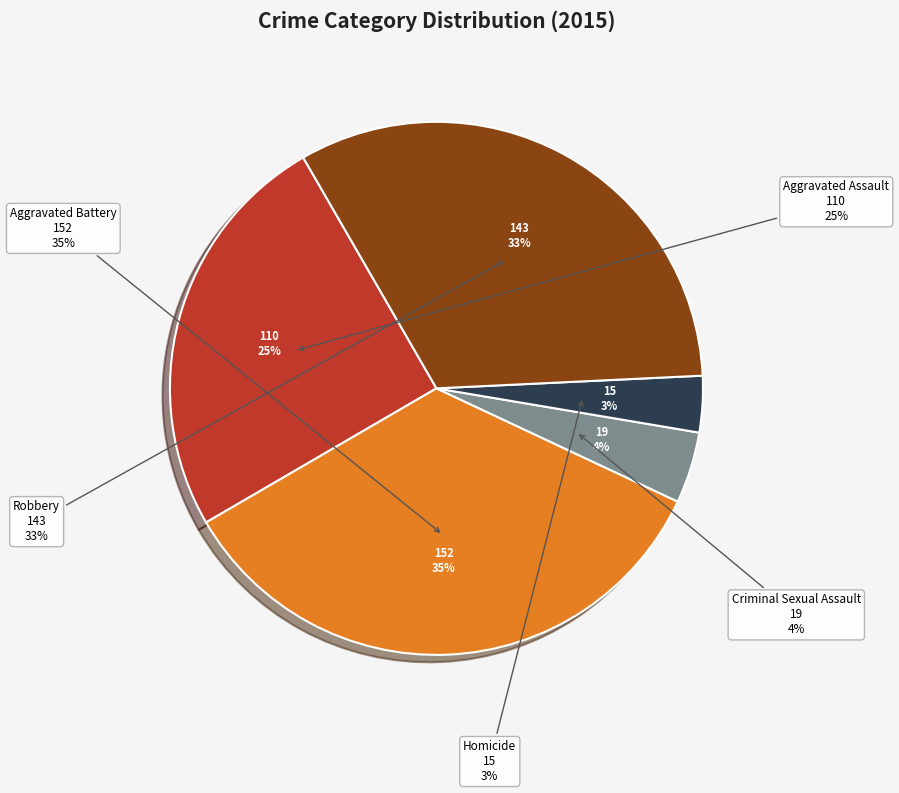

How many segments does this pie chart have?

5